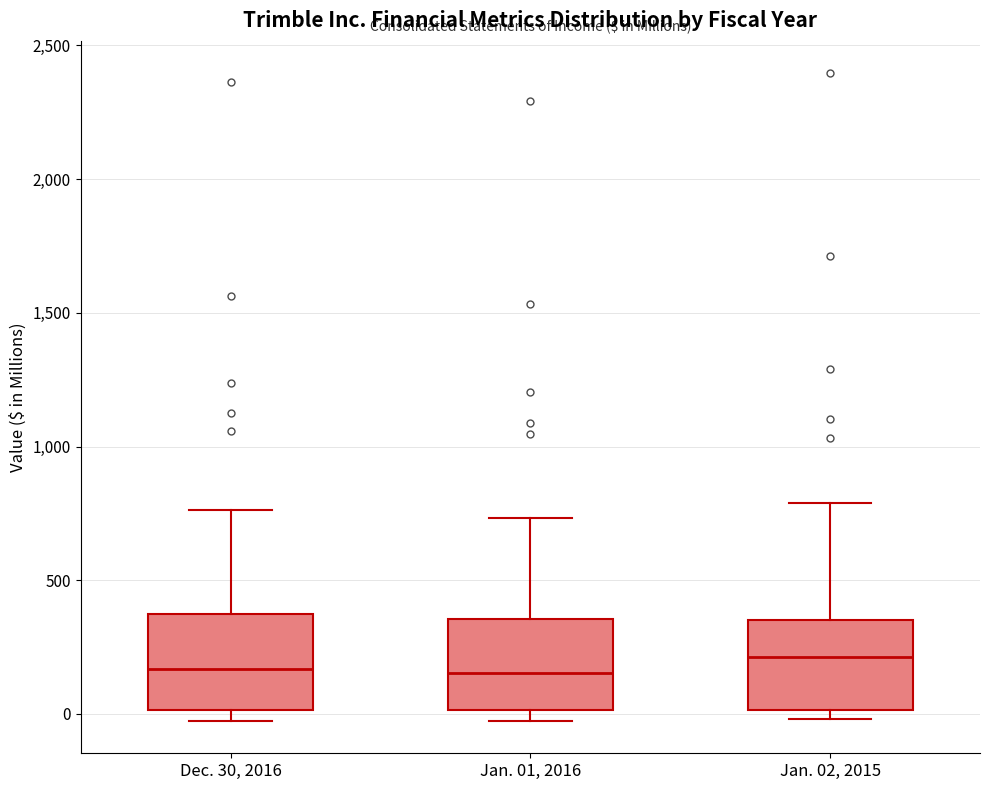

Reading left to right, read every box against the y-axis: the position of its median line, the range the box covers, and the ends of its whiskers. The values are not printed on the chart, so give them approximately, as read against the axis.

Dec. 30, 2016: median 150, box 0 to 350, whiskers -50 to 750
Jan. 01, 2016: median 150, box 0 to 350, whiskers -50 to 750
Jan. 02, 2015: median 200, box 0 to 350, whiskers 0 (just below the box's lower edge) to 800